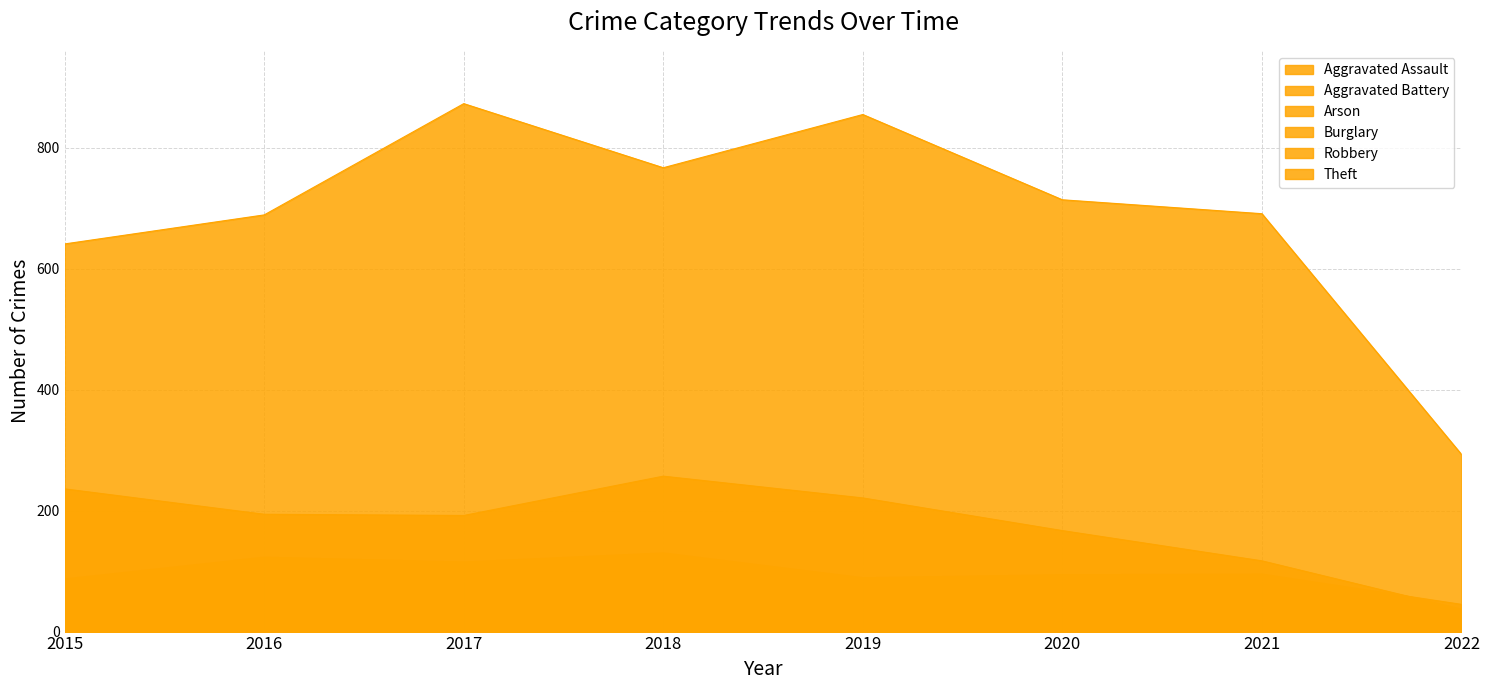

What is the total value across all series at 2022?

436